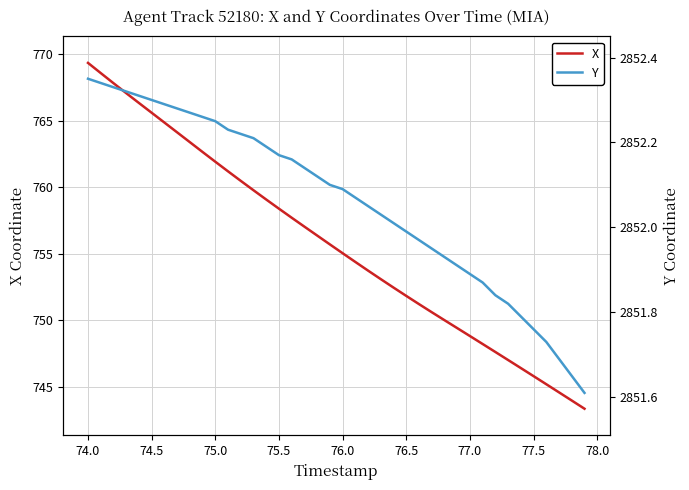

Where does the X series first go above 755?

74.0